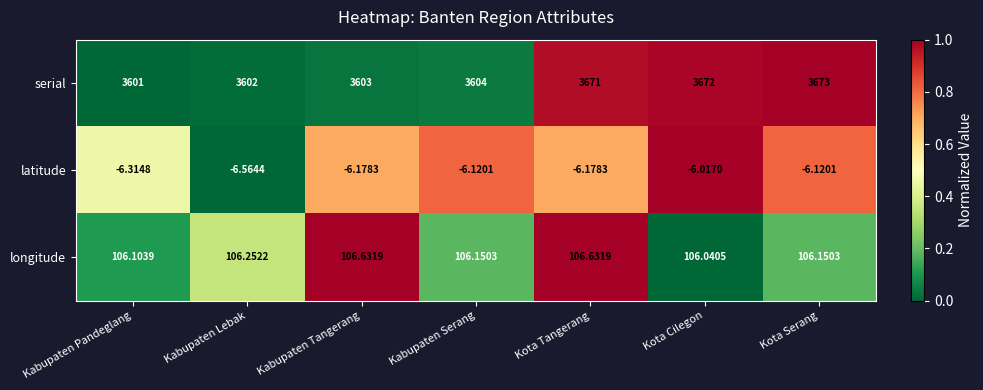

Rank the series at Kota Tangerang from highest to lowest value.

serial, longitude, latitude